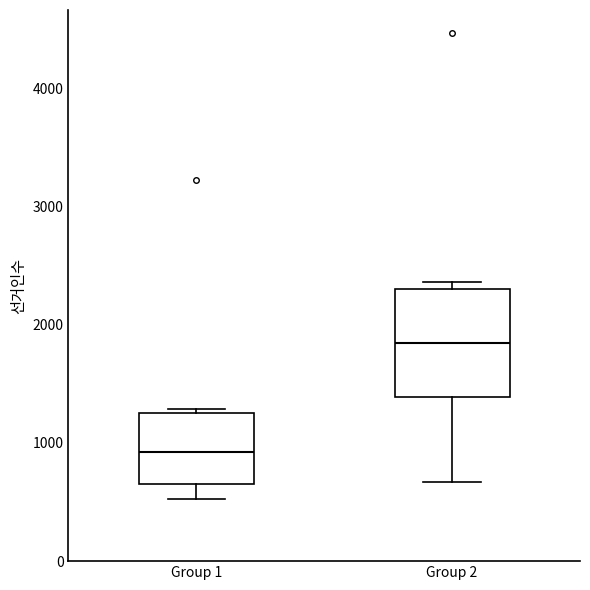

Which box has the highest median line?

Group 2